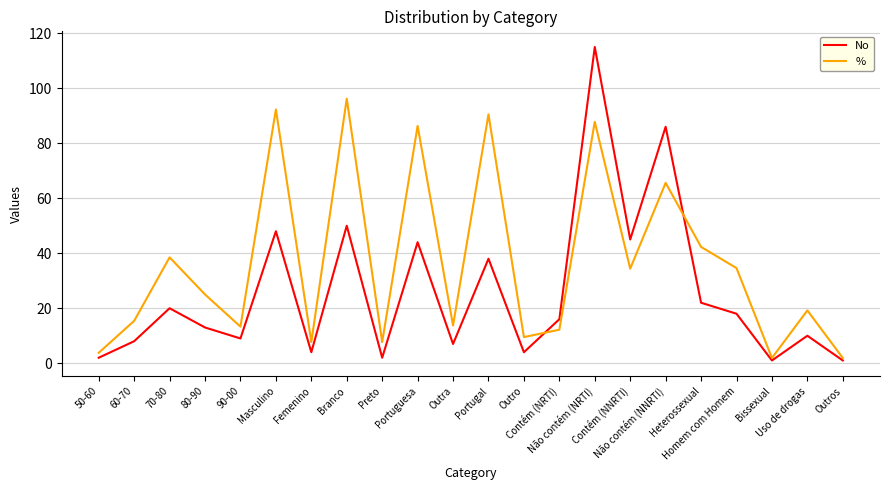

List the series in order of their peak value, lowest first.

%, No